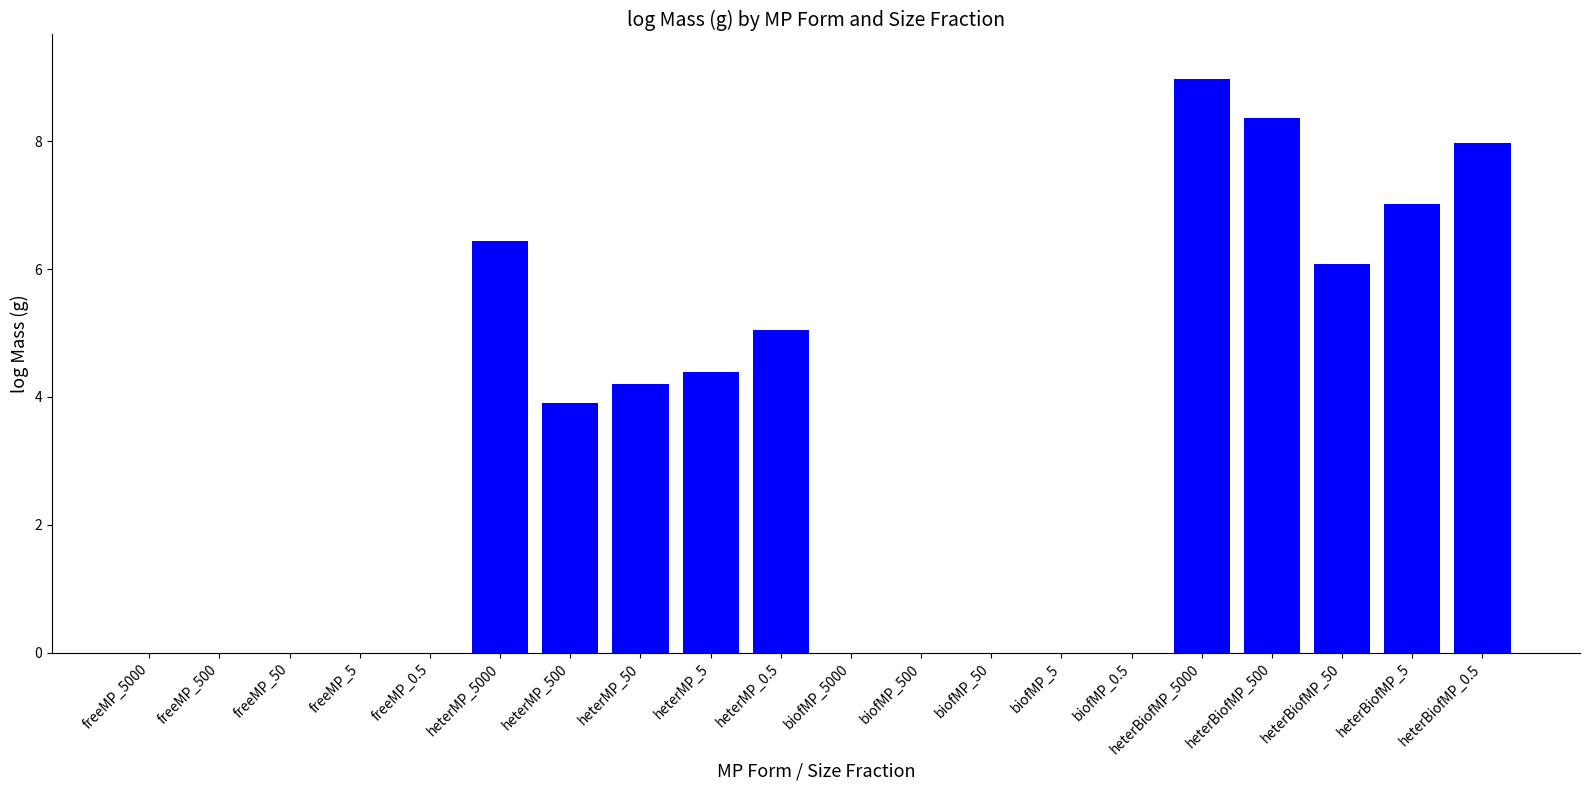

True or false: the data shows 4.4 at heterMP_5.

True